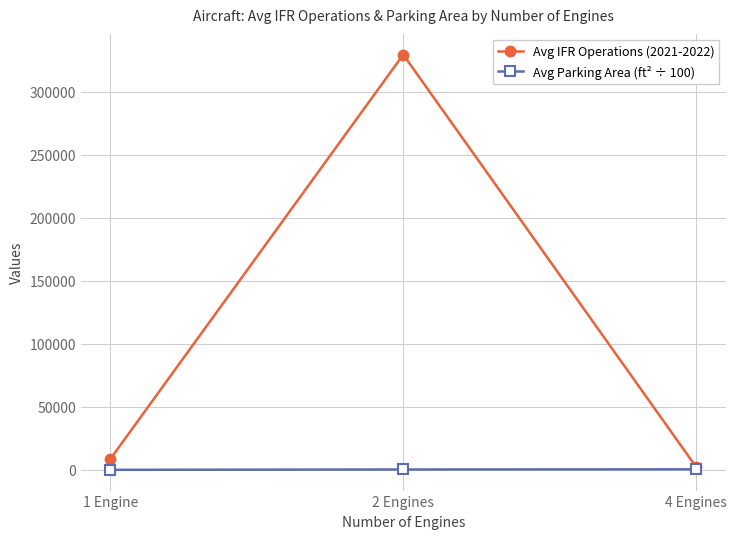

How many data points in Avg Parking Area (ft² ÷ 100) are less than 293?

1